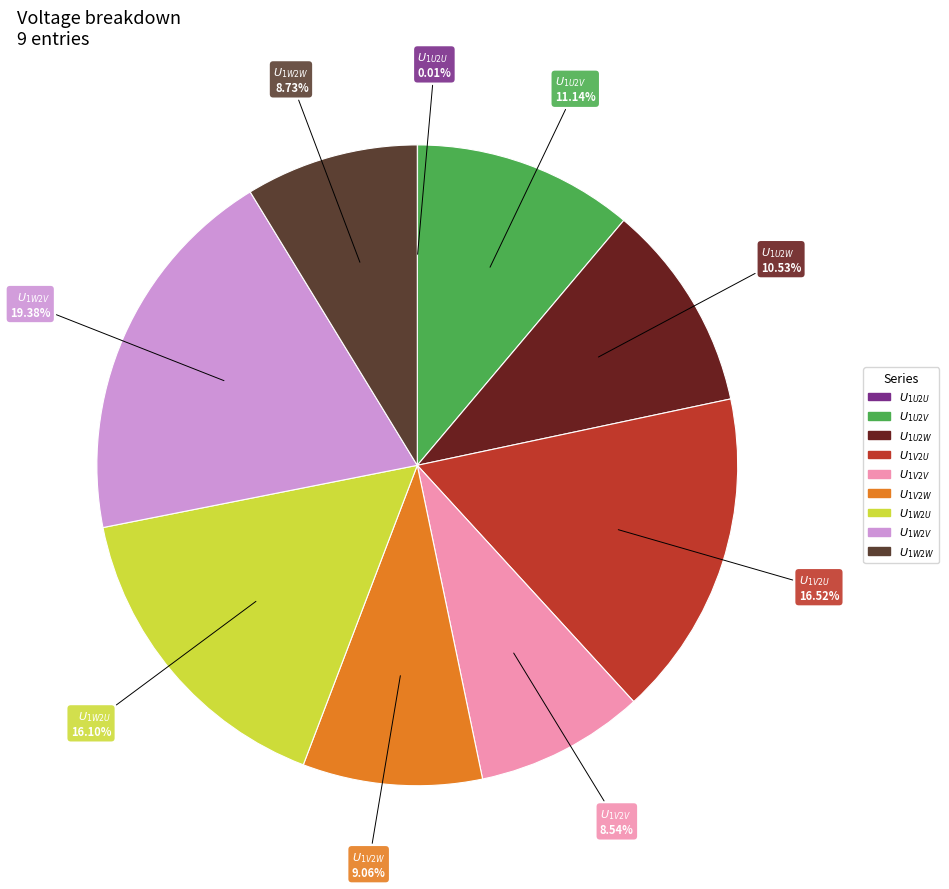

The $U_{1U2V}$ slice represents 11% of the pie. True or false?

True